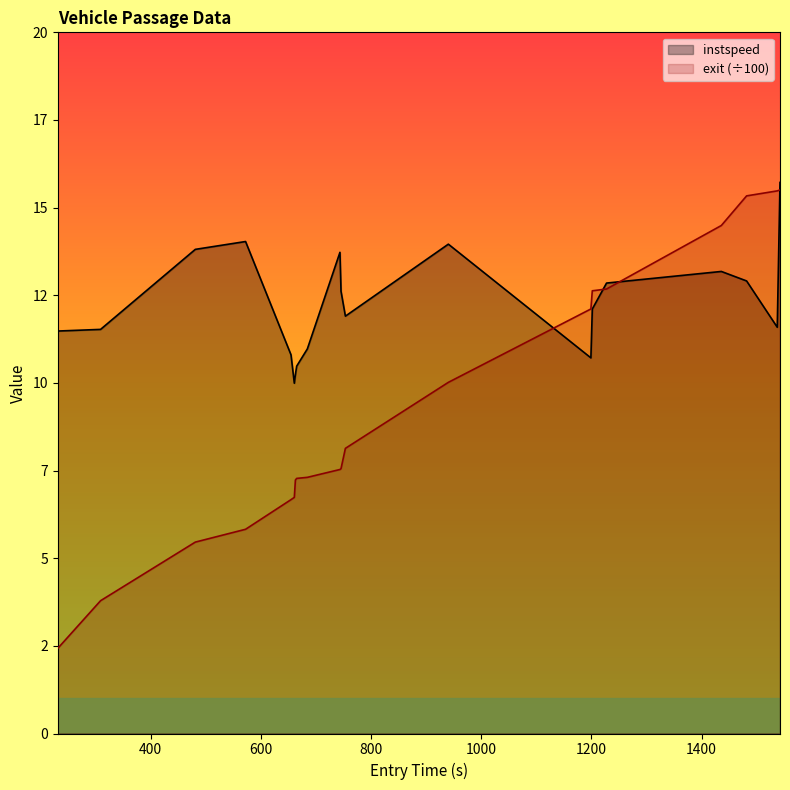

True or false: exit has more than 0 points higher than both neighbors.

False